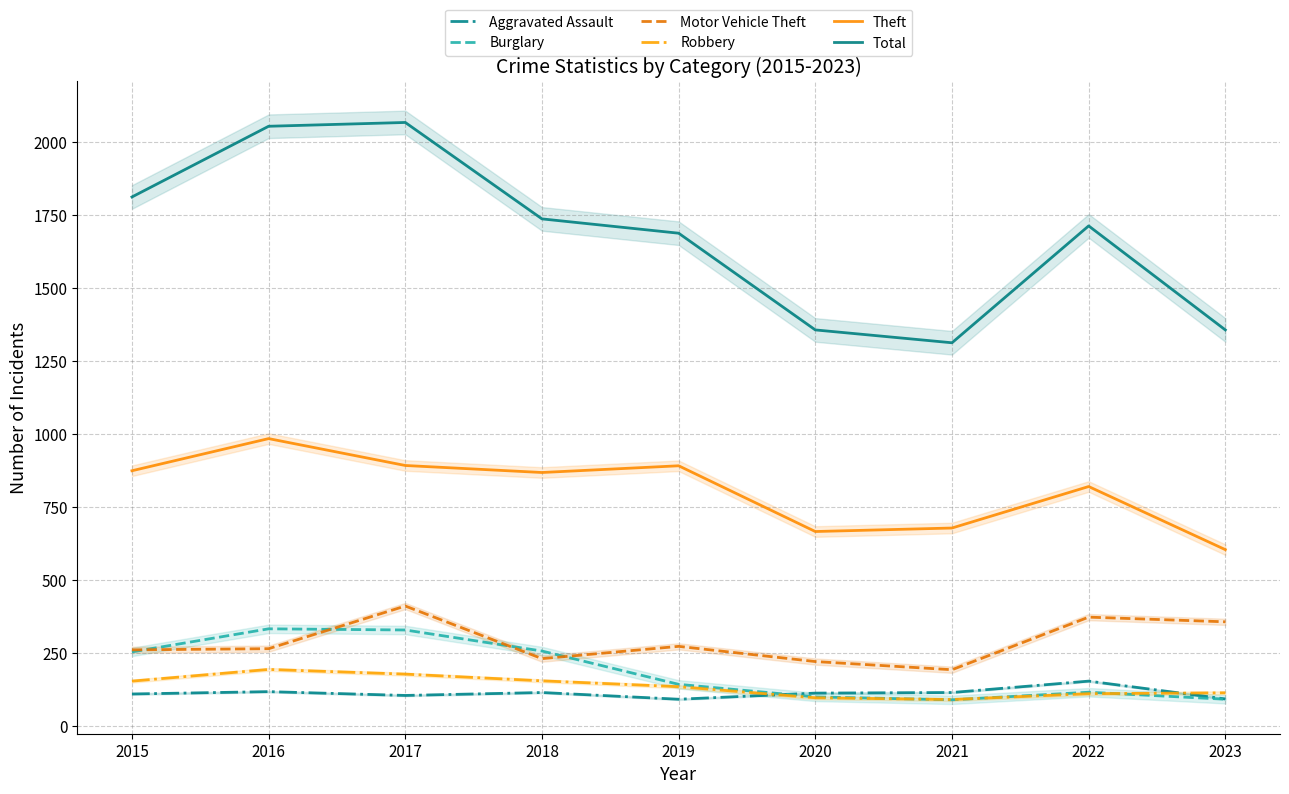

The value of Motor Vehicle Theft at 2017 is 124. True or false?

False